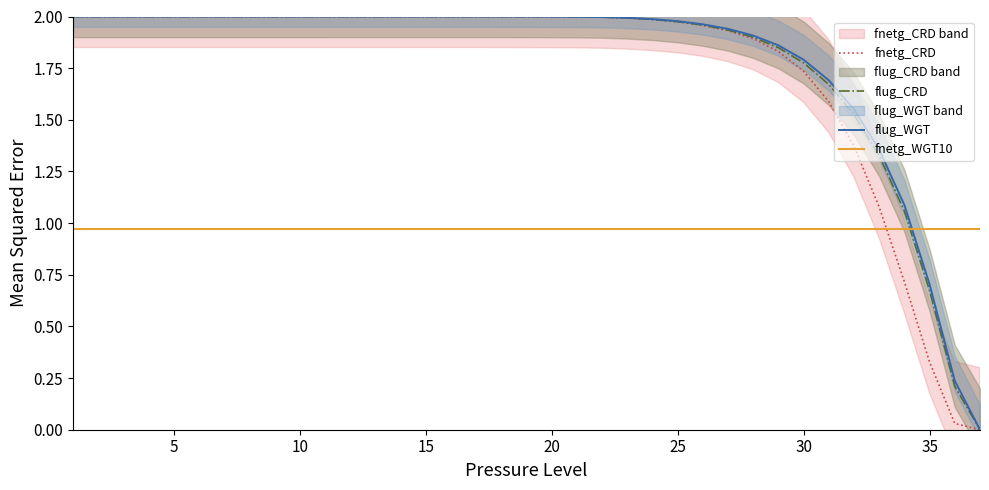

True or false: fnetg_WGT10 and flug_WGT cross at least once.

True